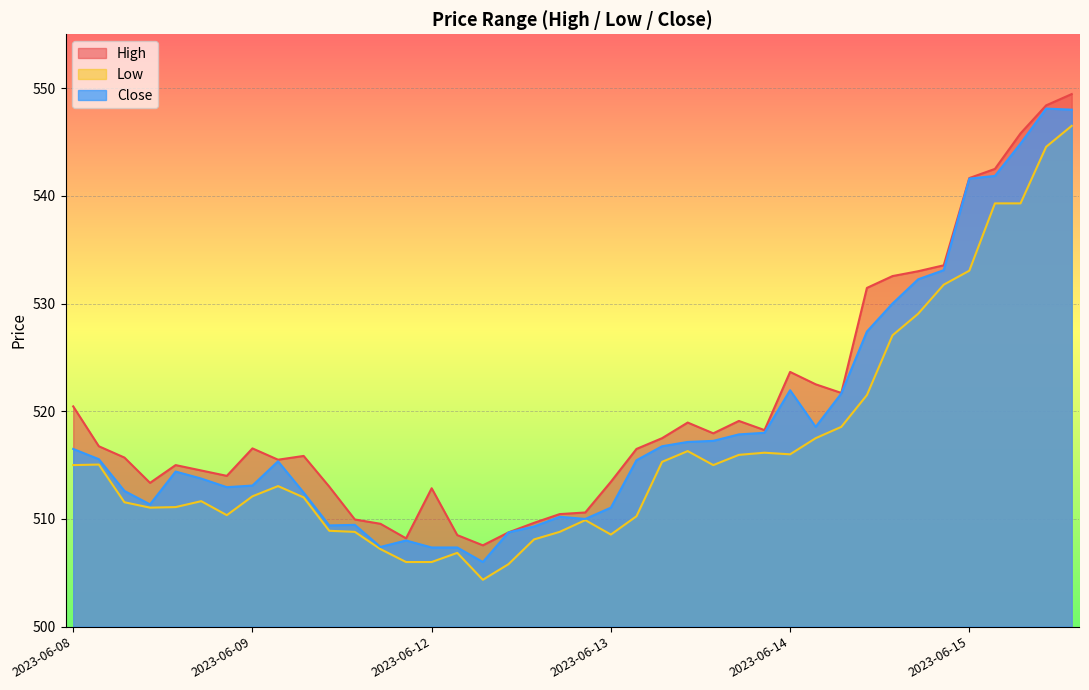

Rank the series by their maximum value, from lowest to highest.

Low, Close, High